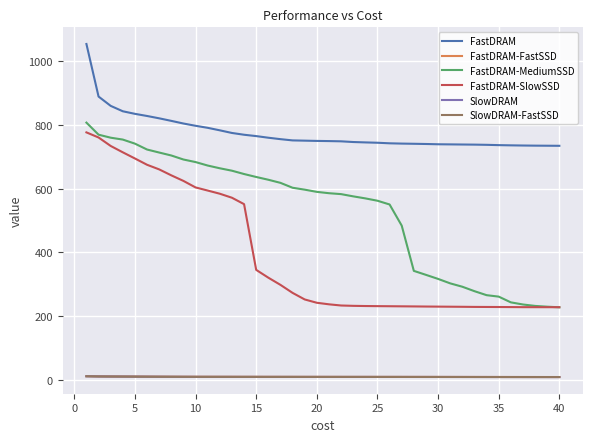

True or false: FastDRAM-SlowSSD and SlowDRAM-FastSSD cross at least once.

False